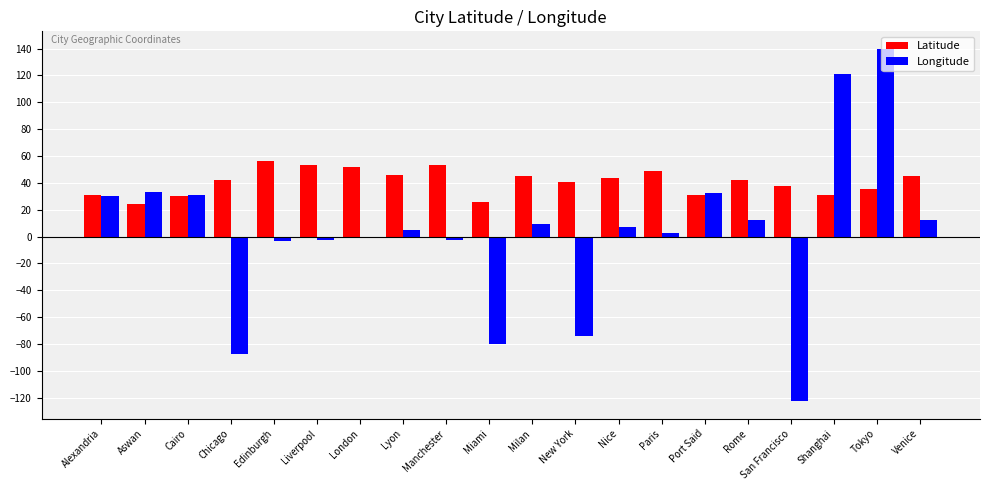

Which series changed the most between Chicago and London?

Longitude